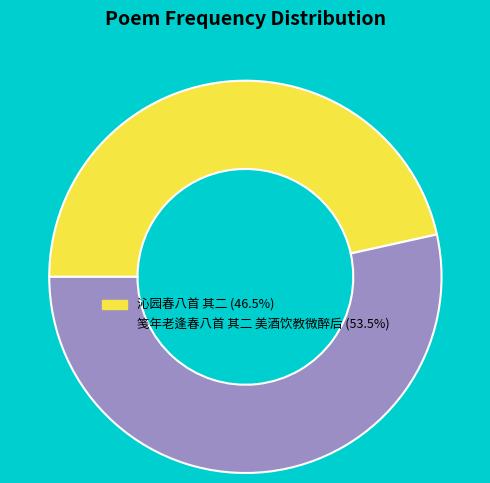

Is it true that 笺年老逢春八首 其二 美酒饮教微醉后 is 64% of the pie?

False